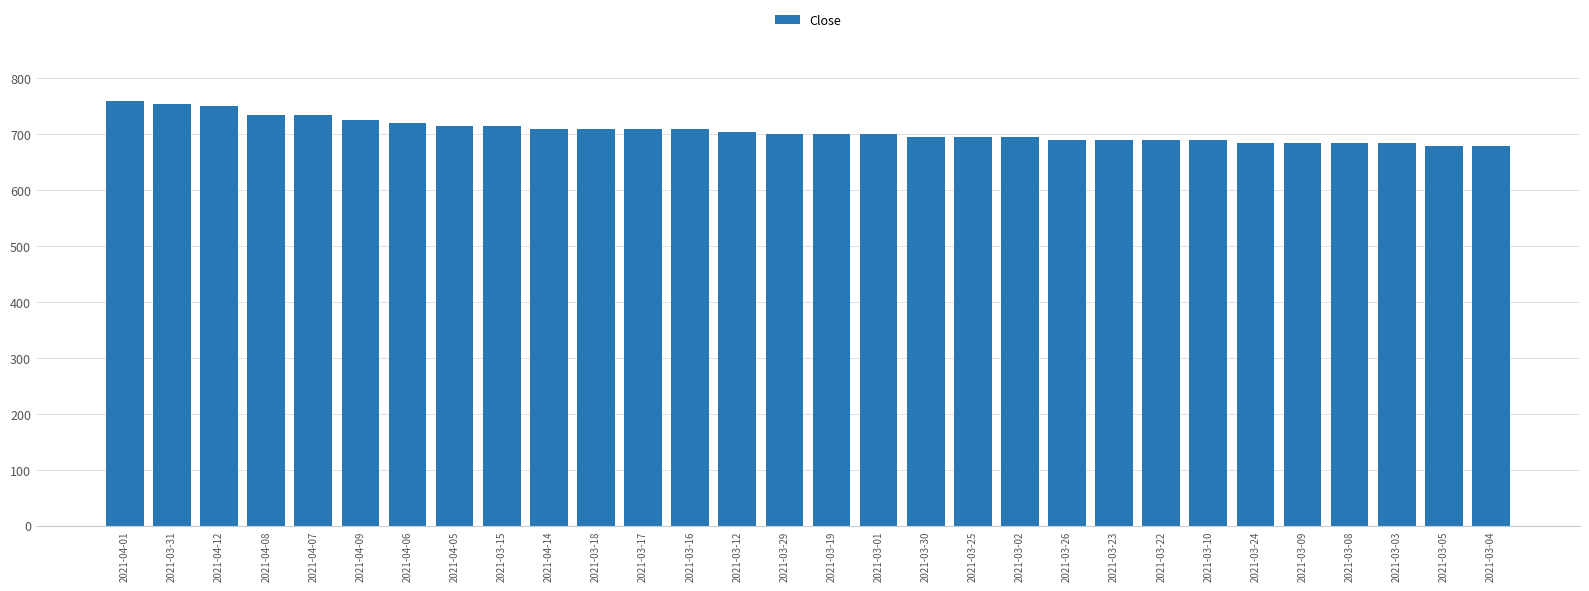

What is the change in value from 2021-03-29 to 2021-03-22?

-10